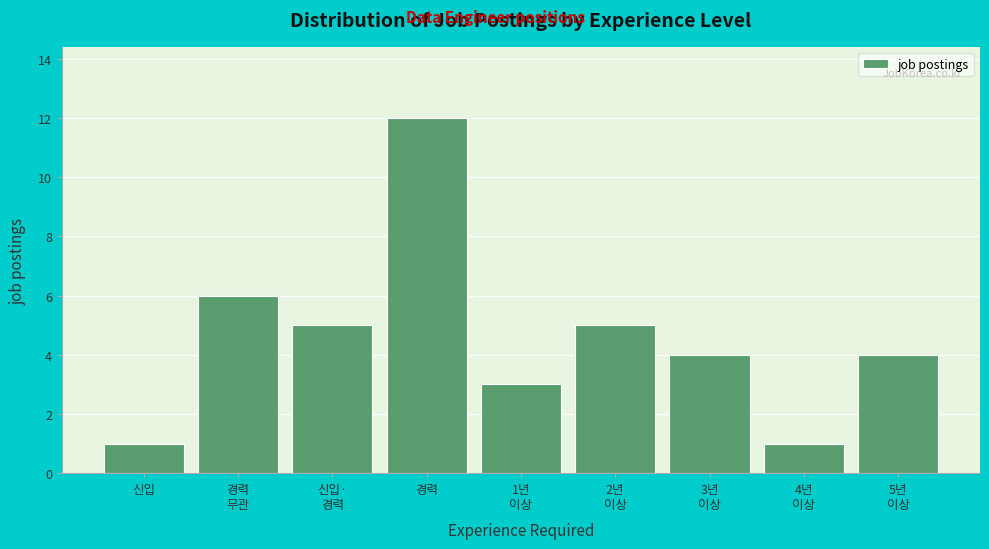

Reading right to left, list all the values displayed in this chart.

4	1	4	5	3	12	5	6	1